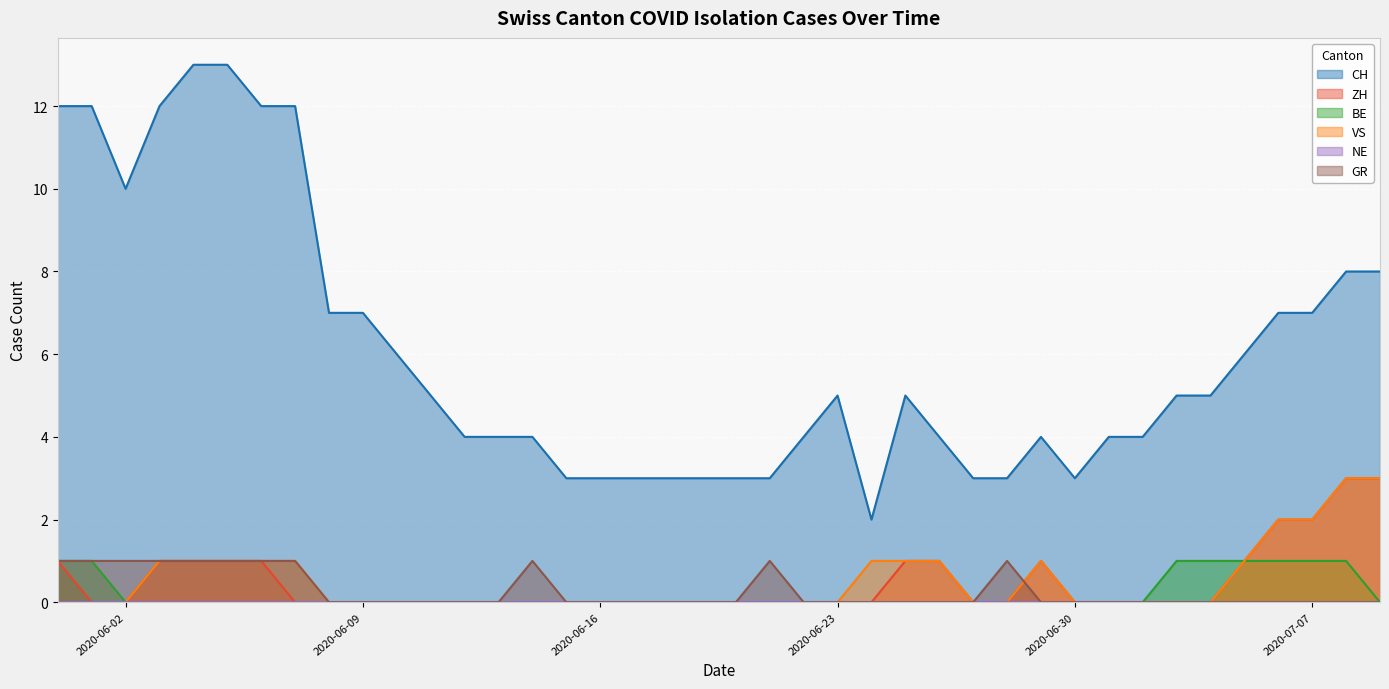

What is the difference between the highest and lowest values at 2020-06-27?

3